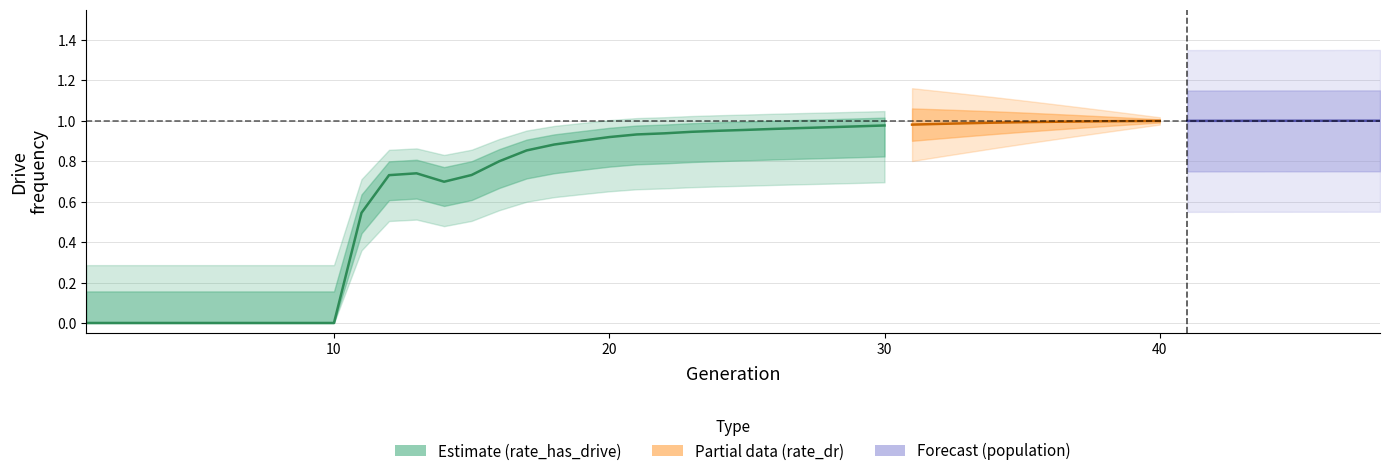

Is it true that the value at 26 is 0.3?

False